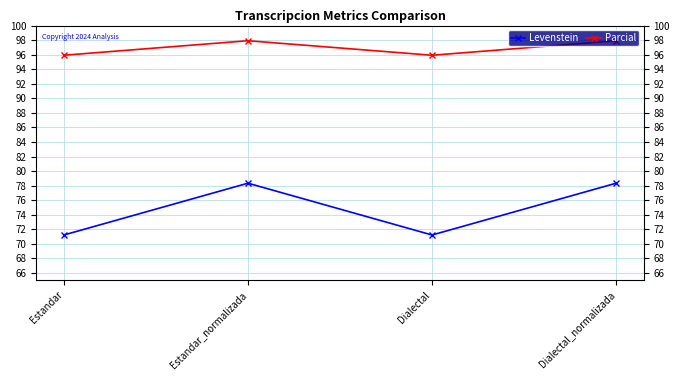

What is the difference between the highest and lowest values at Dialectal_normalizada?

19.6